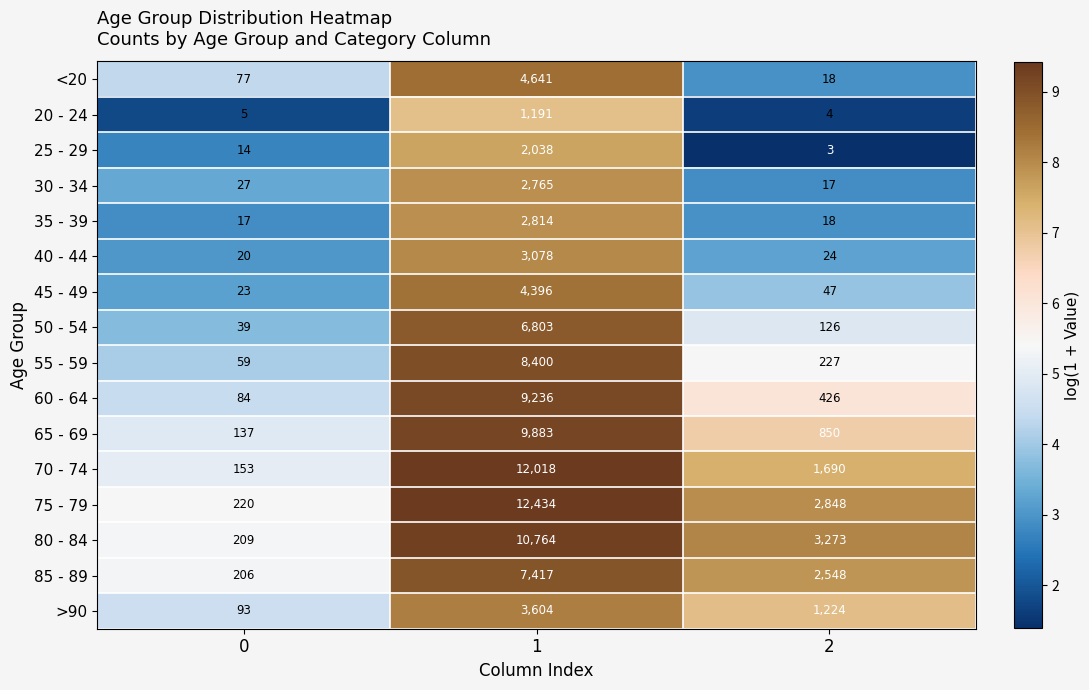

List the series in order of their peak value, lowest first.

20 - 24, 25 - 29, 30 - 34, 35 - 39, 40 - 44, >90, 45 - 49, <20, 50 - 54, 85 - 89, 55 - 59, 60 - 64, 65 - 69, 80 - 84, 70 - 74, 75 - 79